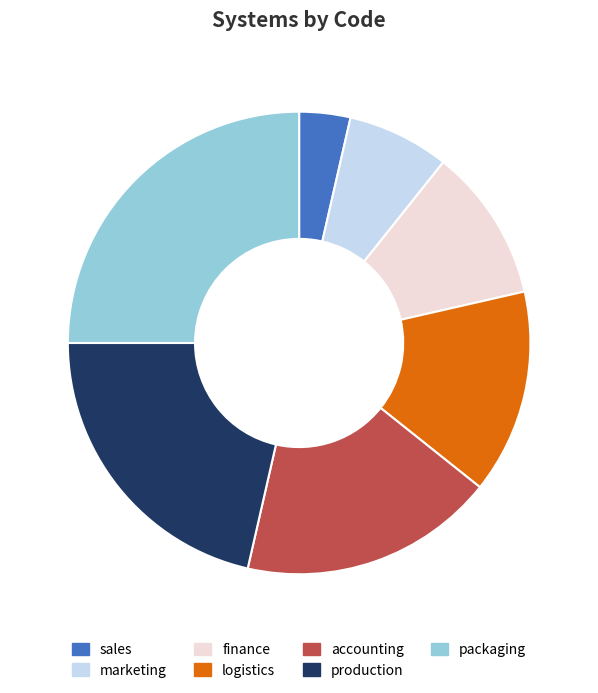

Between finance and production, which is larger?

production